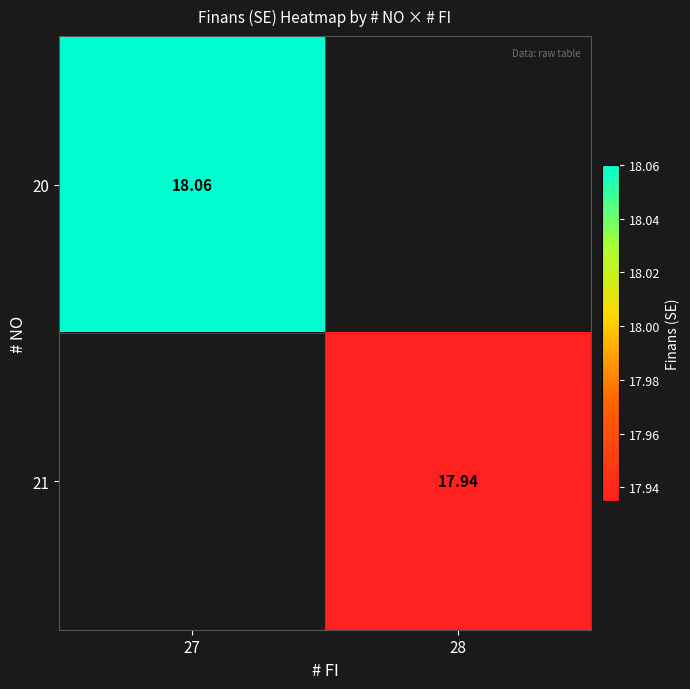

At which label is 20 closest to 18?

27